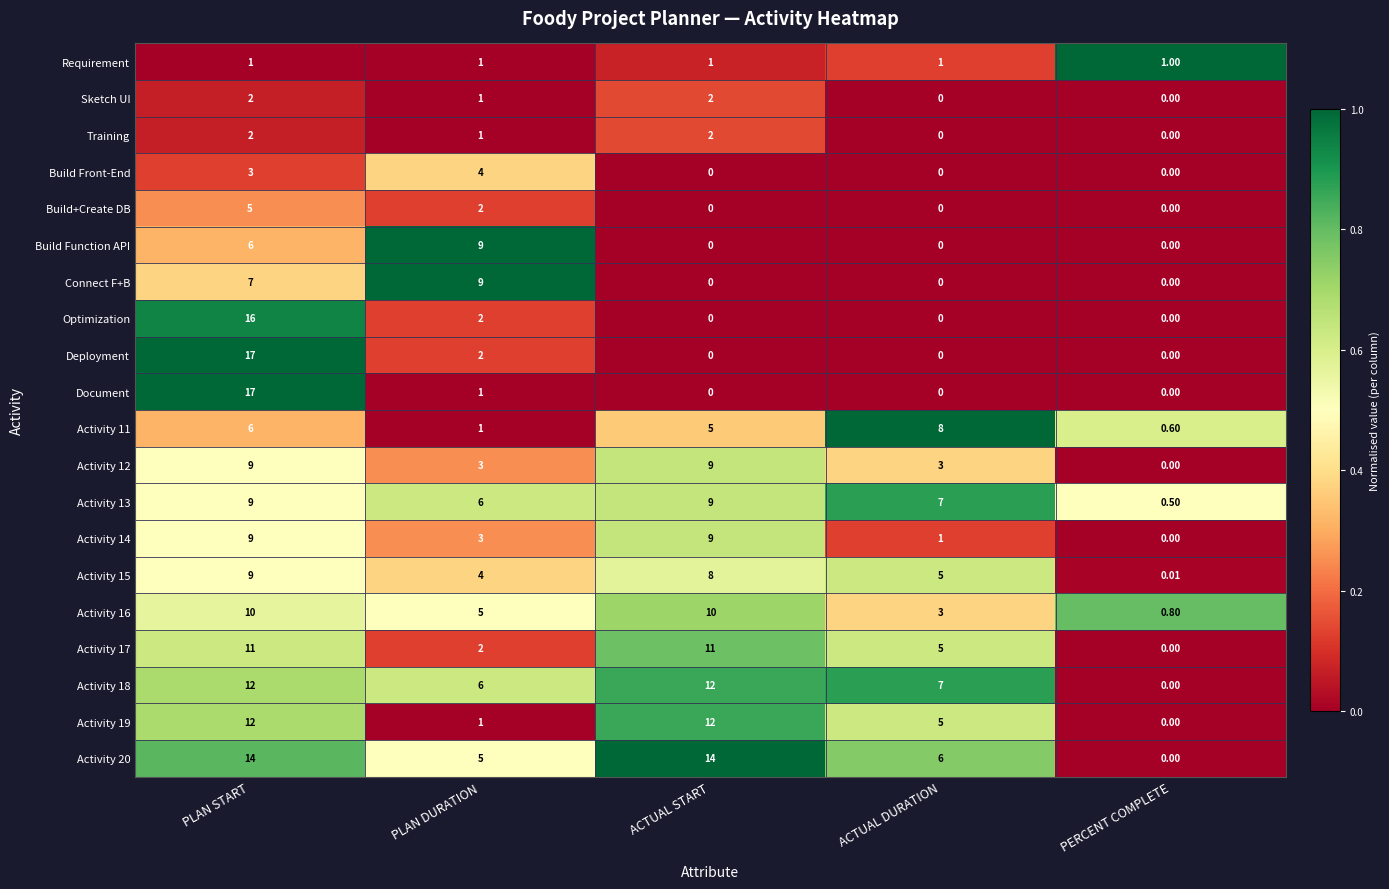

Is the value of Activity 20 at PERCENT COMPLETE greater than the value of Requirement at PERCENT COMPLETE?

No